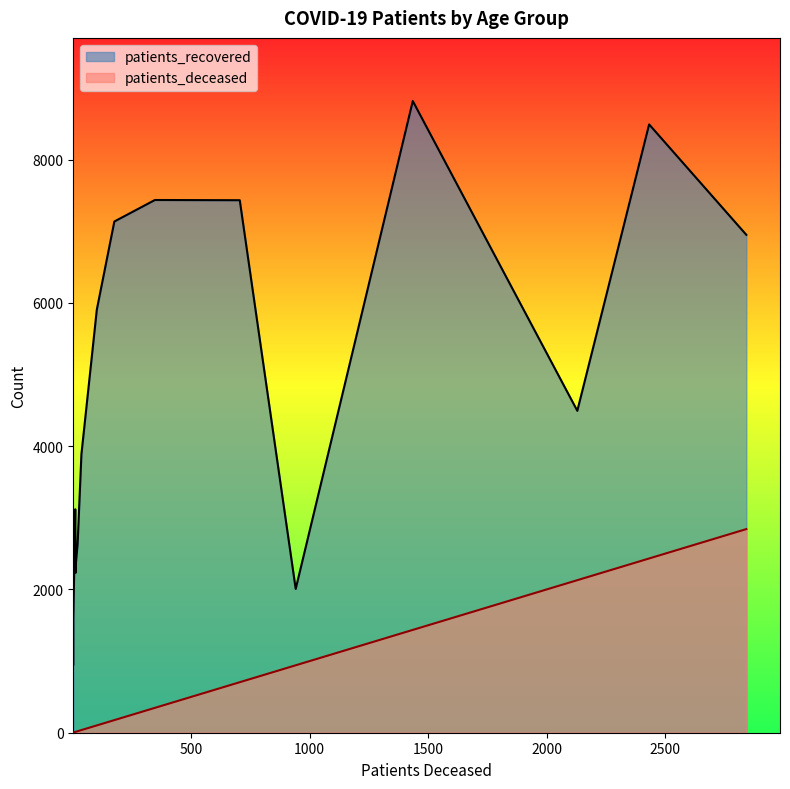

How many distinct data groups are displayed?

2